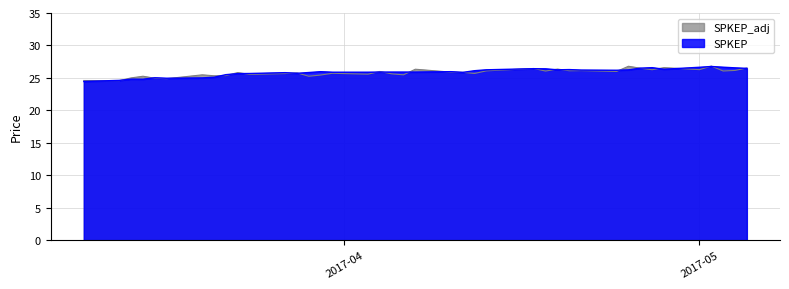

What is the maximum value shown in the chart?

26.8